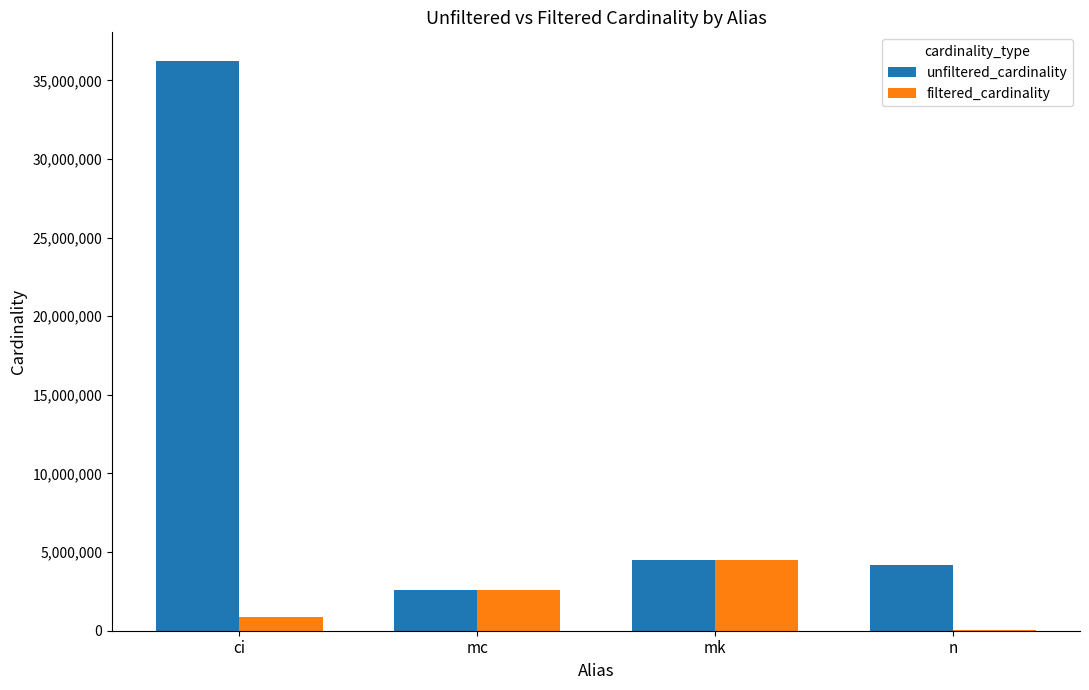

Is the value of unfiltered_cardinality at mc greater than the value of filtered_cardinality at ci?

Yes